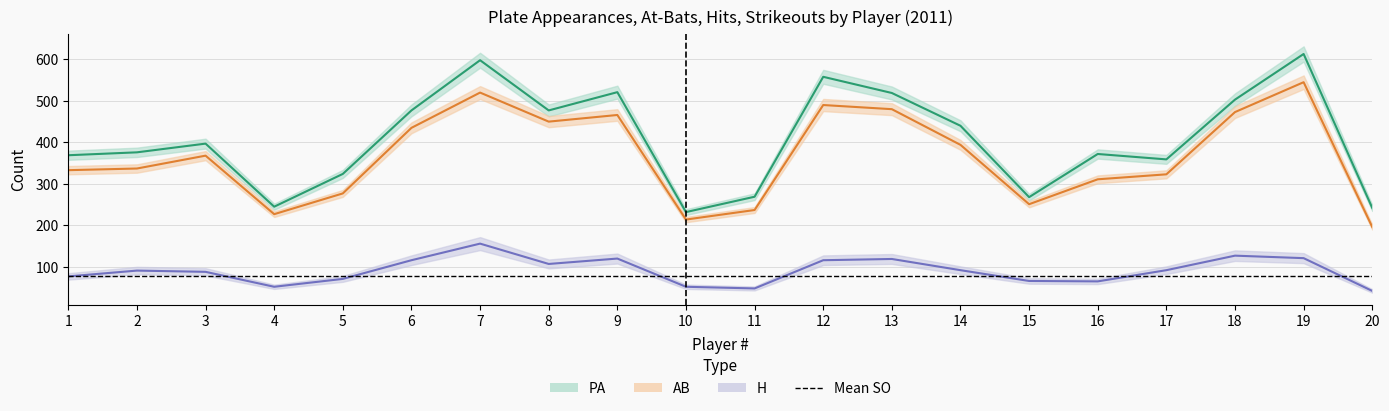

What is the total value across all series at 13?

1118